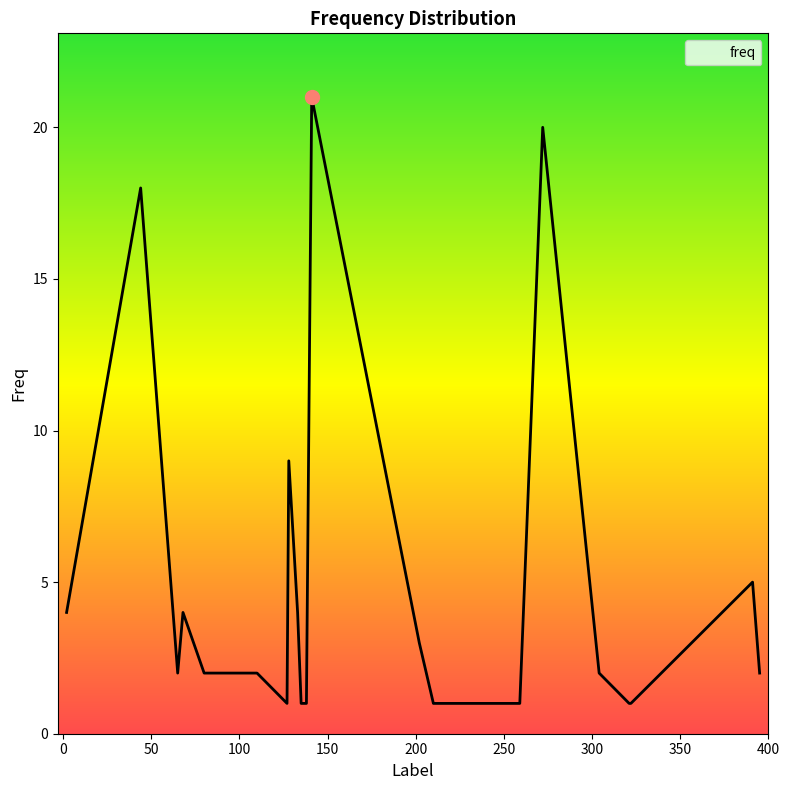

What is the minimum value shown in the chart?

1